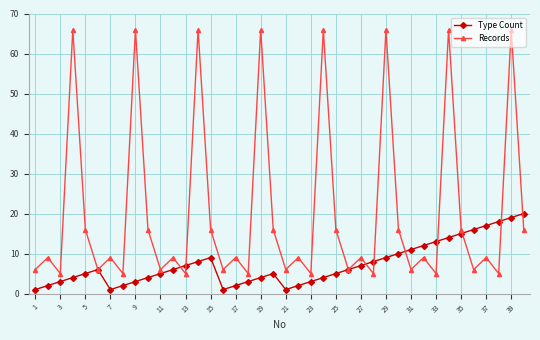

At how many categories does at least one series exceed 34?

8